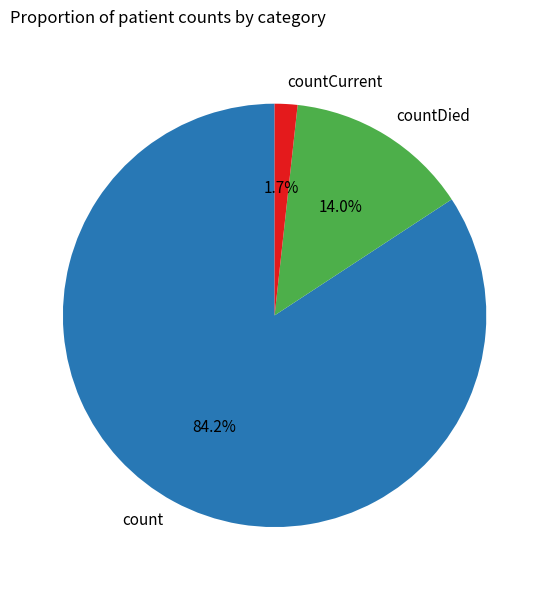

What is the total percentage of countCurrent and count?

86.0%